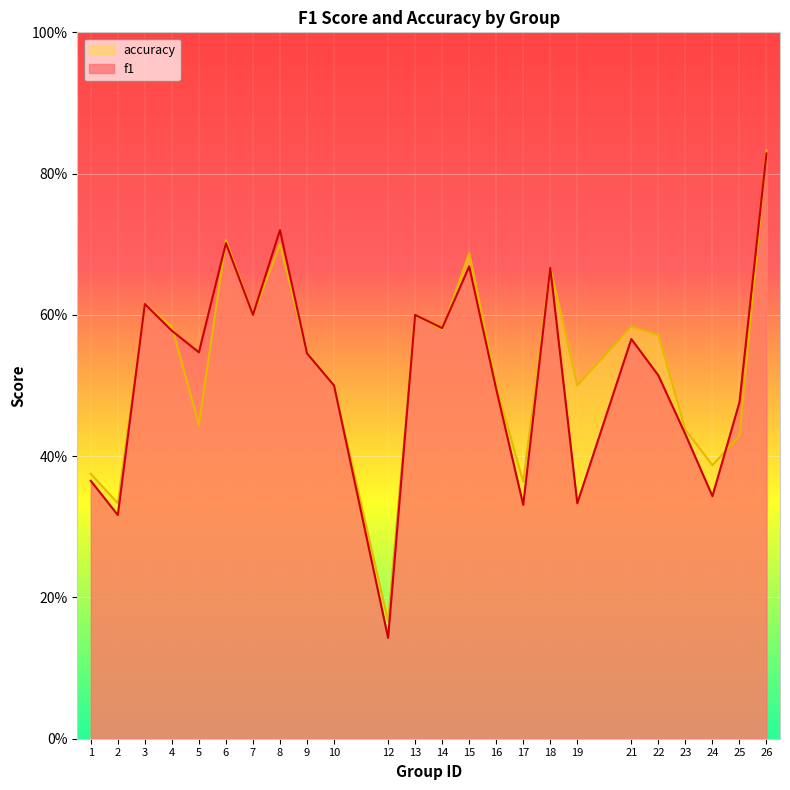

The value of f1 at 17 is 0.3. True or false?

True